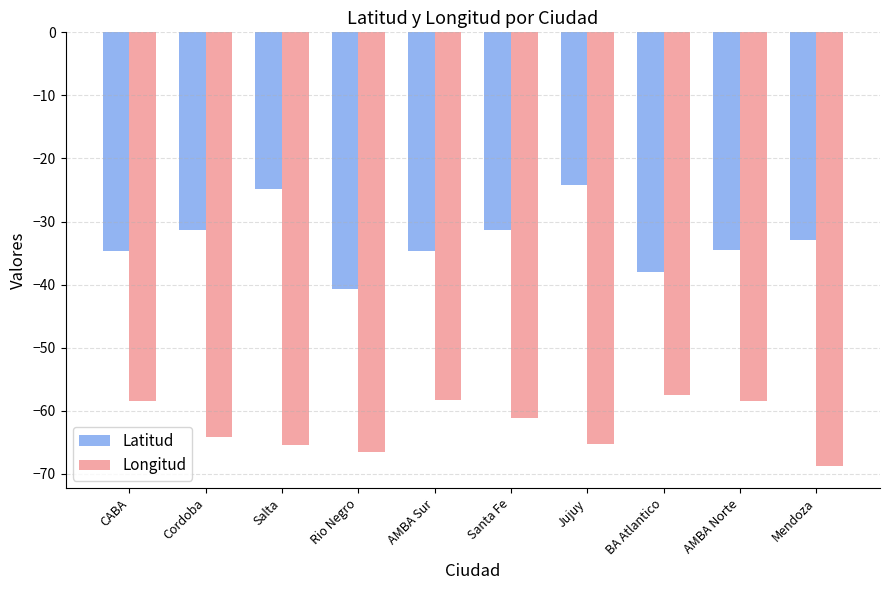

Rank the series by their maximum value, from lowest to highest.

Longitud, Latitud